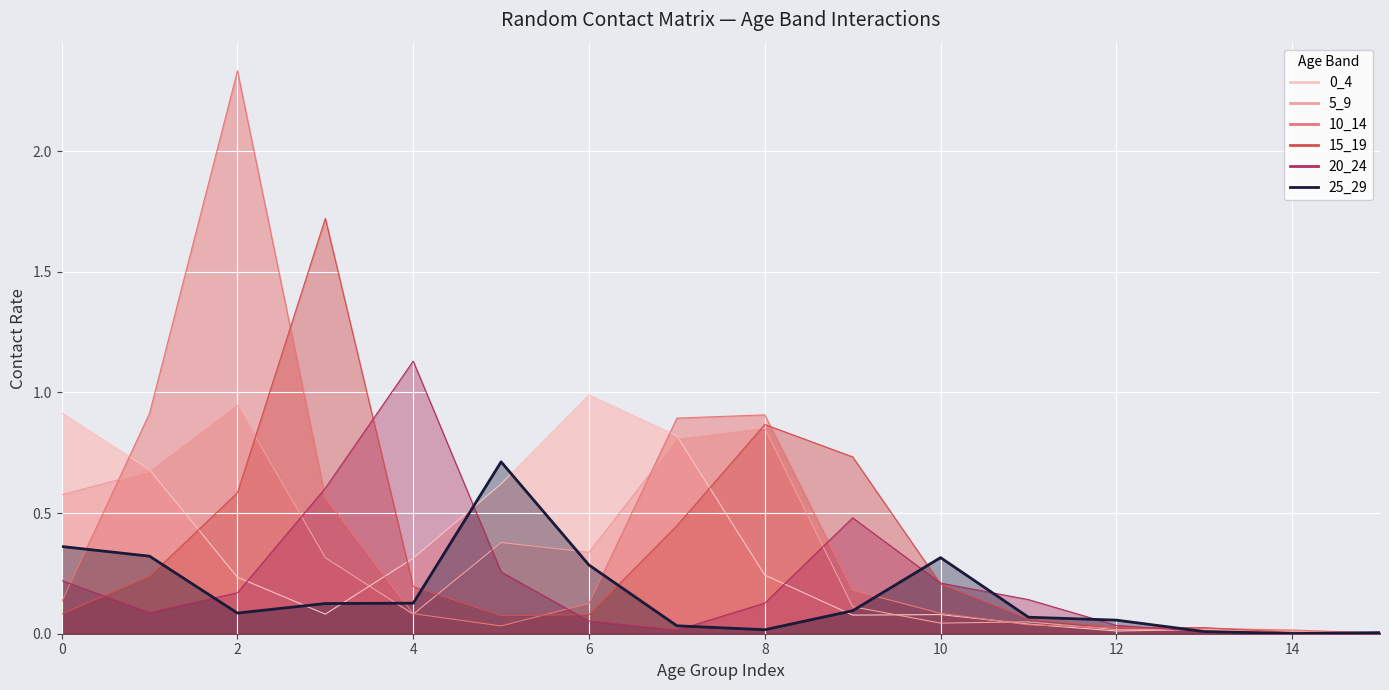

Which series has the largest total across all categories?

10_14